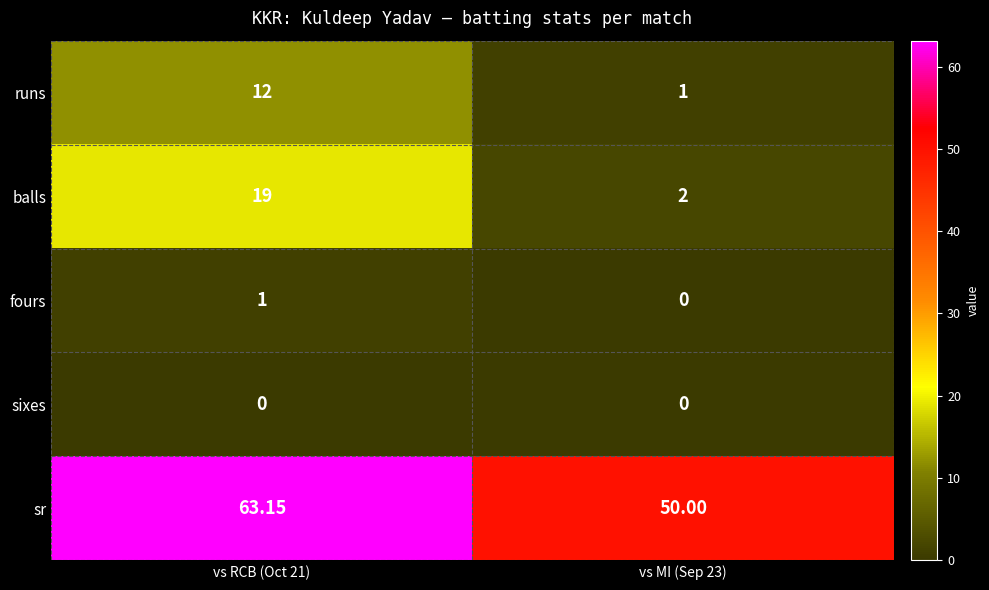

Count the number of data series in this chart.

5